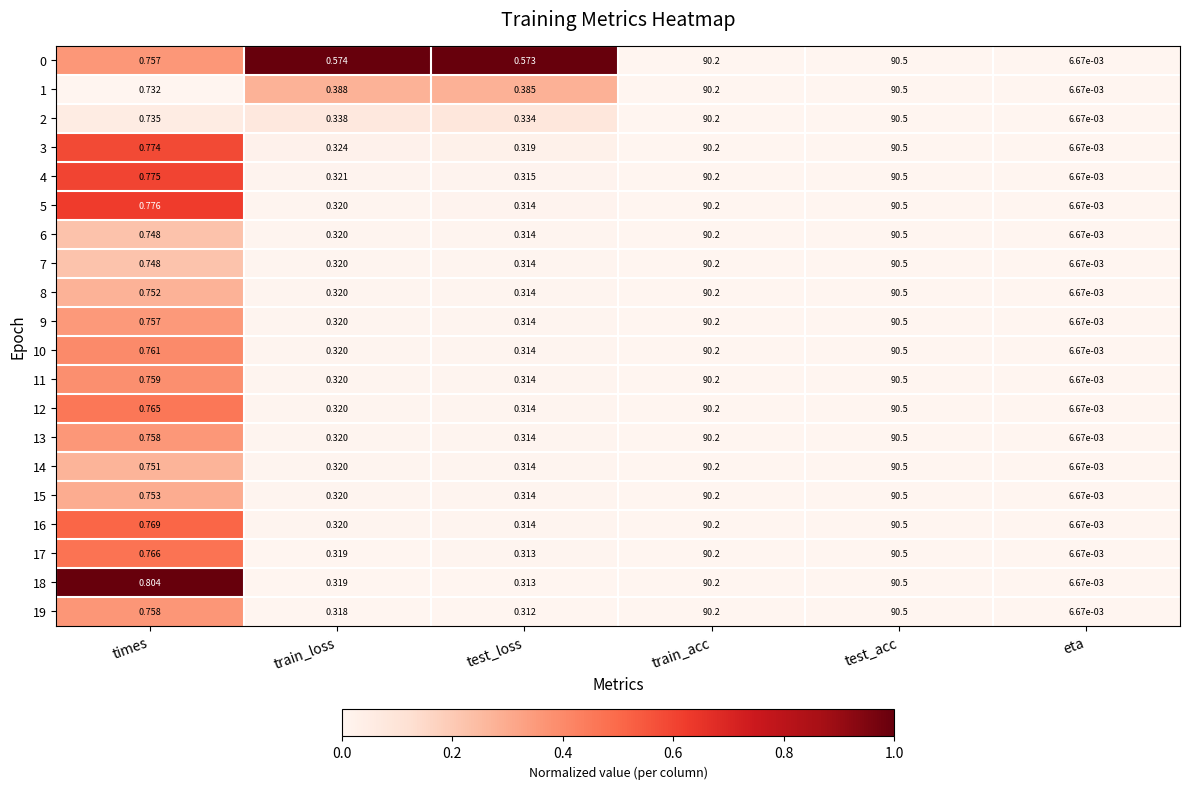

At which category does the chart reach its minimum across all series?

eta